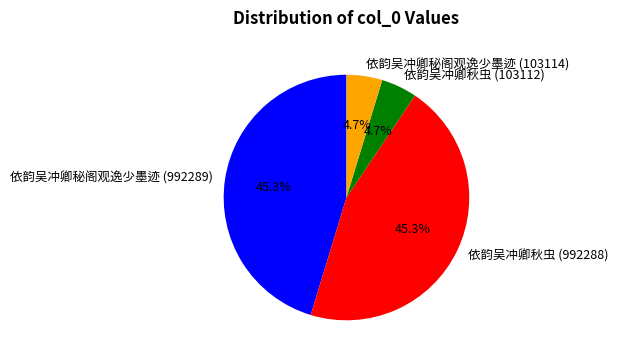

Does 依韵吴冲卿秋虫 (103112) account for over 50% of the chart?

No